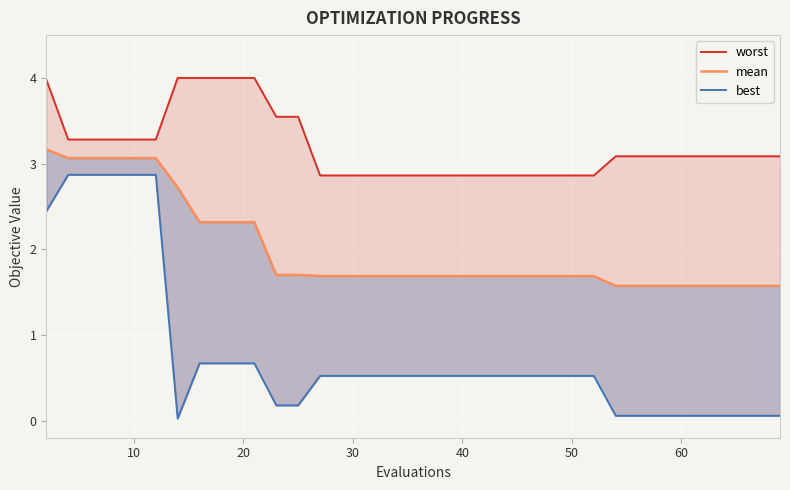

The mean series shows 0.9 at 0. True or false?

False